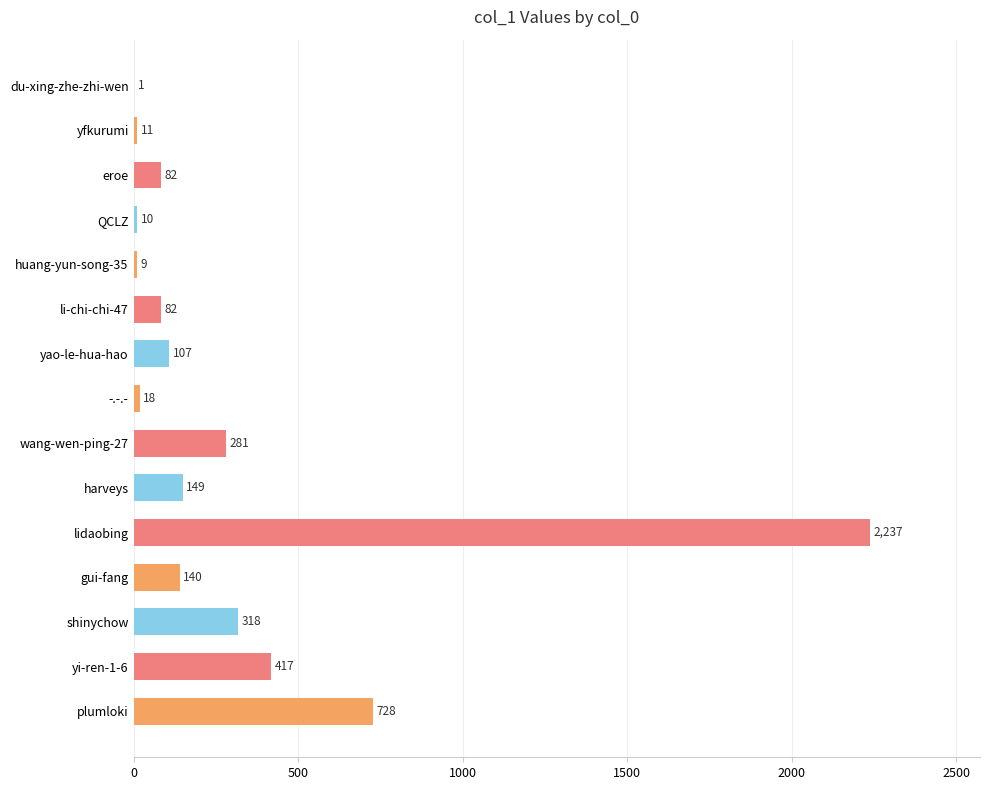

Which has a higher value, du-xing-zhe-zhi-wen or yao-le-hua-hao?

yao-le-hua-hao